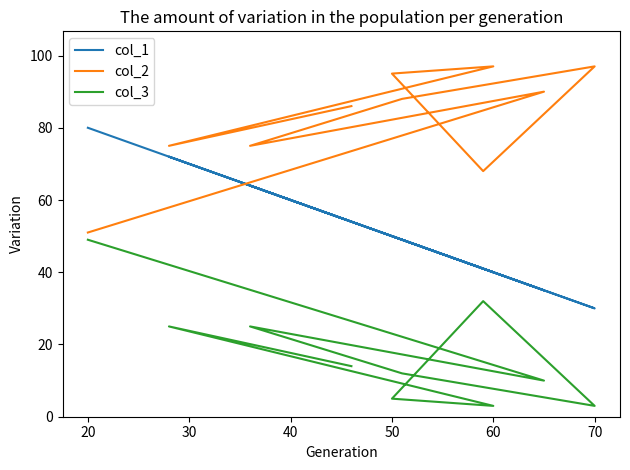

What is the total value across all series at 40?

149